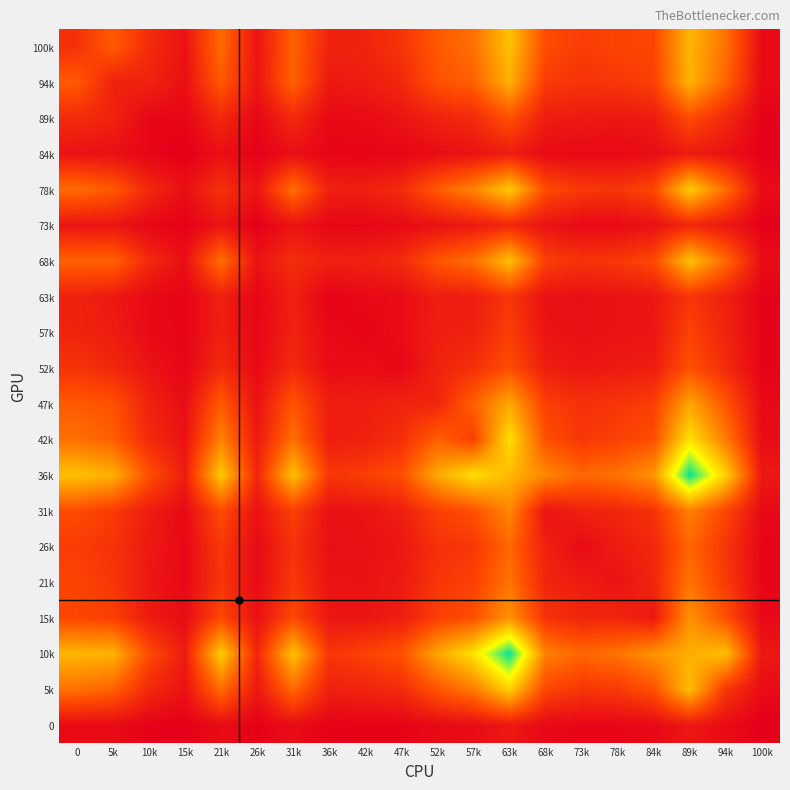

Which has a higher value, 31k or 10k?

31k